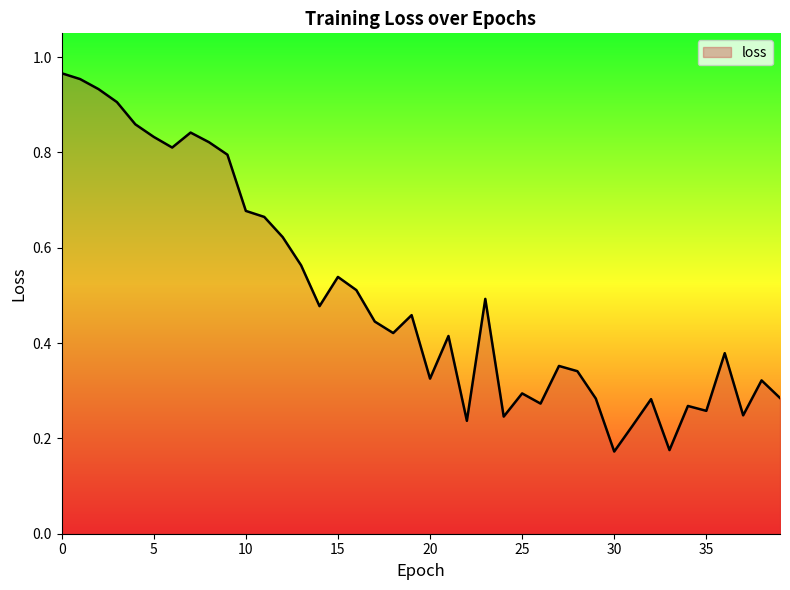

Is this an area chart (filled region under the line)?

Yes